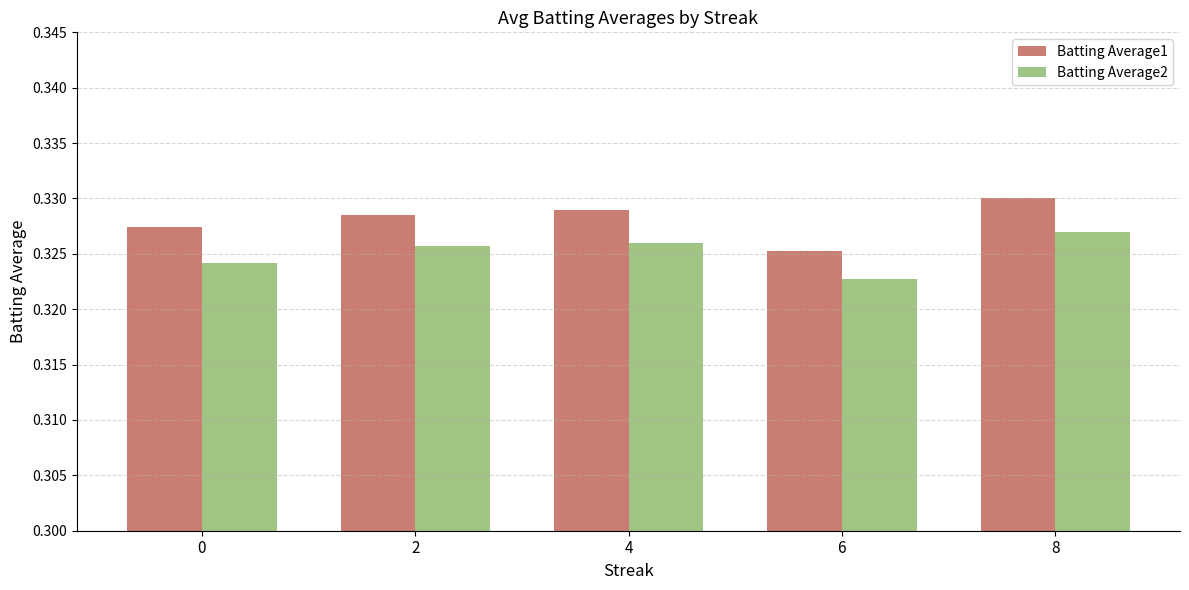

What is the sum of the Batting Average1 values at 0 and 2?

0.7